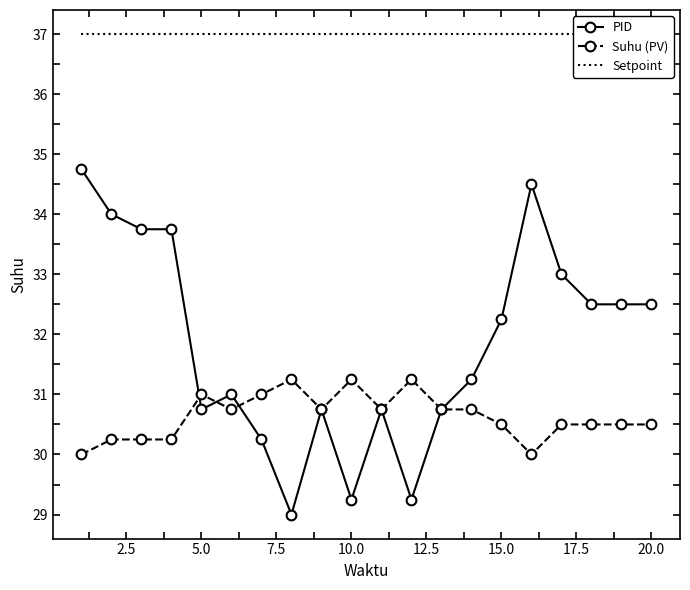

The PID series shows 21.6 at 15.0. True or false?

False